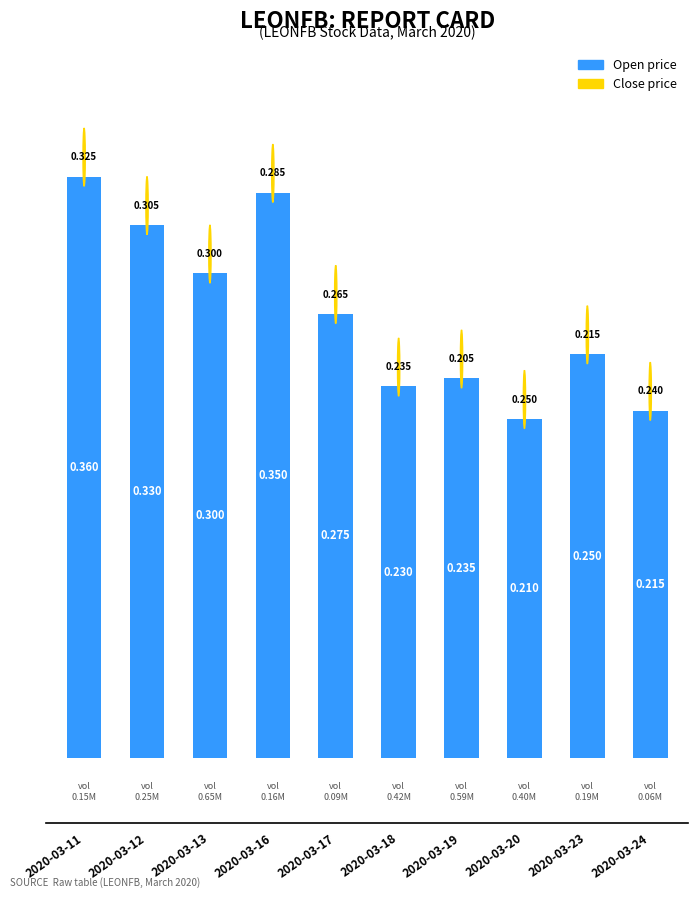

Does the chart contain any negative values?

No